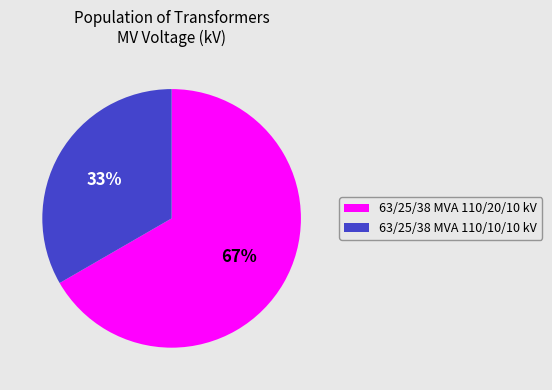

To the nearest percent, what is the combined percentage of 63/25/38 MVA 110/20/10 kV and 63/25/38 MVA 110/10/10 kV?

100%